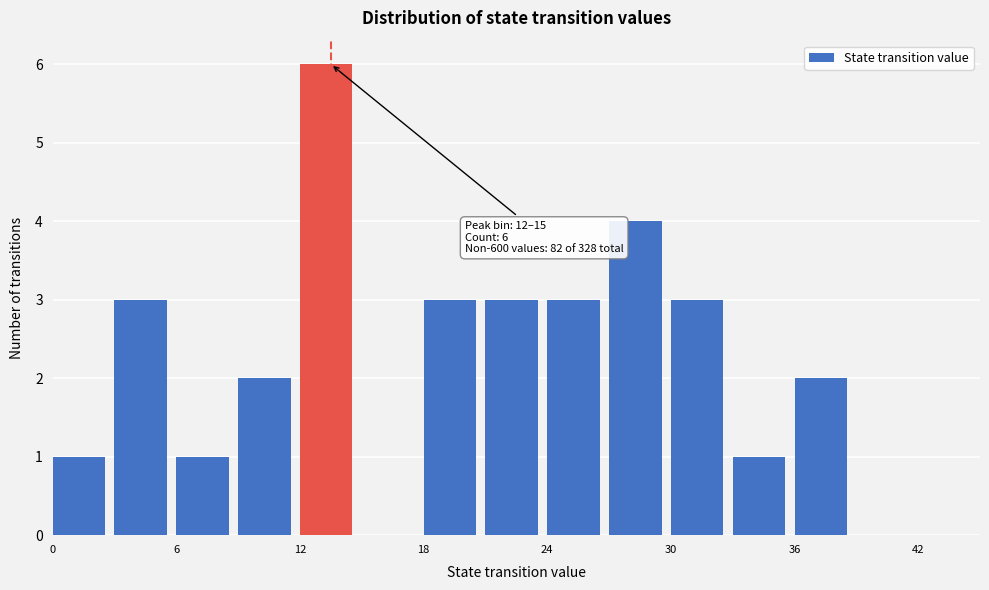

Read against the x-axis, roughly where is the centre of the tallest bar?

13